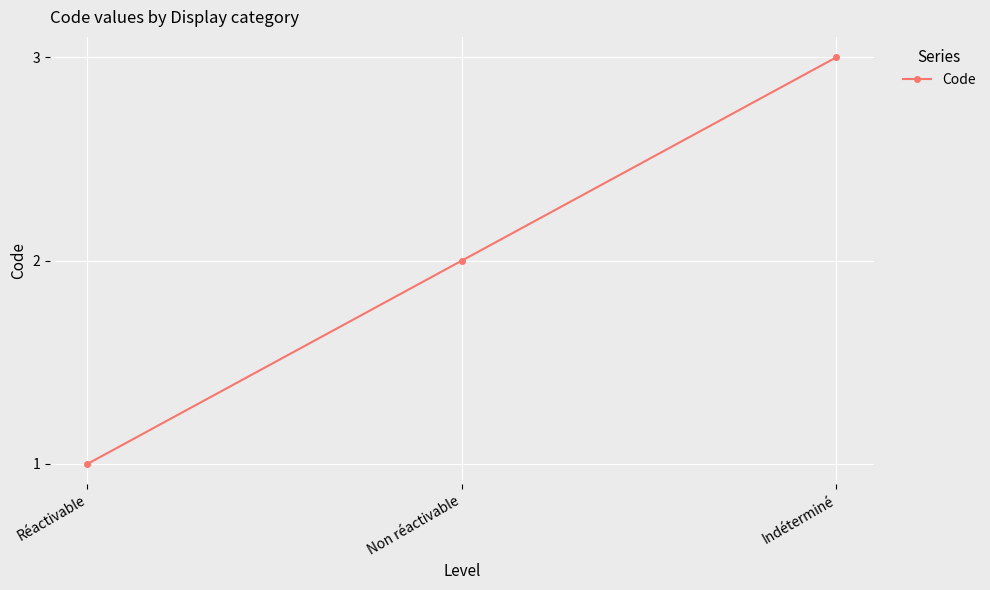

The chart shows a value of 3 at Non réactivable. True or false?

False